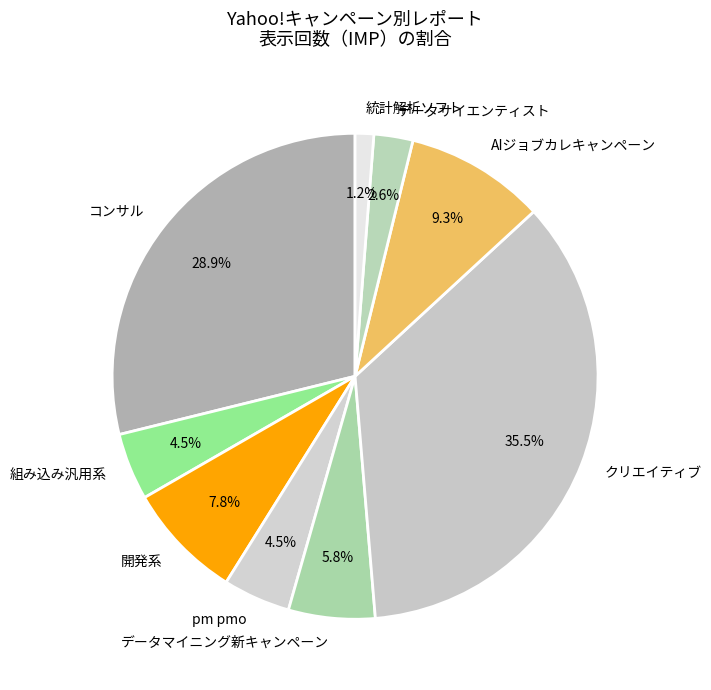

Is there a majority slice in this chart?

No